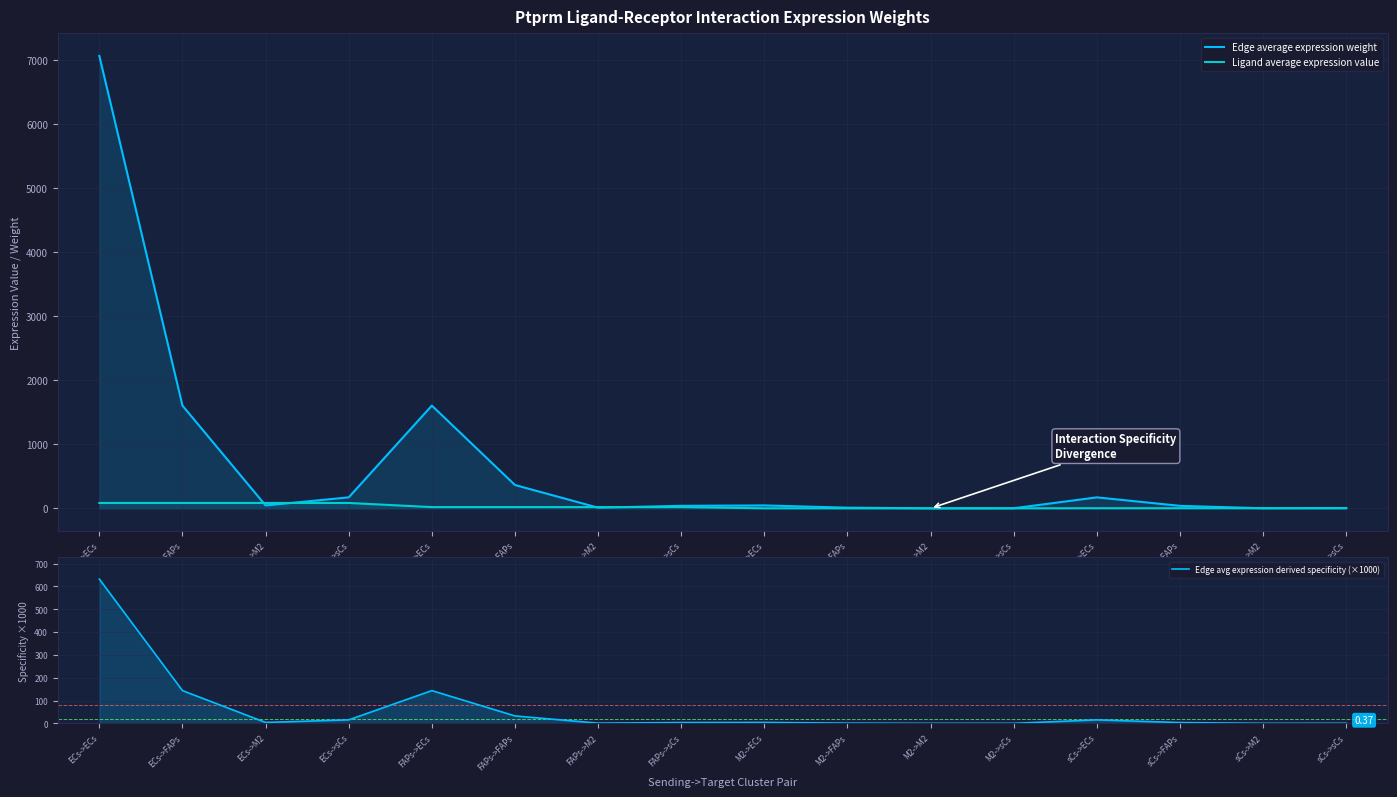

Reading right to left, what are all the values shown in this chart?

Edge average expression weight: sCs->sCs=4.2	sCs->M2=1.1	sCs->FAPs=38.9	sCs->ECs=171.3	M2->sCs=1.1	M2->M2=0.3	M2->FAPs=10.3	M2->ECs=45.4	FAPs->sCs=38.9	FAPs->M2=10.3	FAPs->FAPs=364.5	FAPs->ECs=1605.2	ECs->sCs=171.3	ECs->M2=45.4	ECs->FAPs=1605.2	ECs->ECs=7068.4
Ligand average expression value: sCs->sCs=2.0	sCs->M2=2.0	sCs->FAPs=2.0	sCs->ECs=2.0	M2->sCs=0.5	M2->M2=0.5	M2->FAPs=0.5	M2->ECs=0.5	FAPs->sCs=19.1	FAPs->M2=19.1	FAPs->FAPs=19.1	FAPs->ECs=19.1	ECs->sCs=84.1	ECs->M2=84.1	ECs->FAPs=84.1	ECs->ECs=84.1
Edge avg expression derived specificity (×1000): sCs->sCs=0.4	sCs->M2=0.1	sCs->FAPs=3.5	sCs->ECs=15.3	M2->sCs=0.1	M2->M2=0.0	M2->FAPs=0.9	M2->ECs=4.1	FAPs->sCs=3.5	FAPs->M2=0.9	FAPs->FAPs=32.6	FAPs->ECs=143.6	ECs->sCs=15.3	ECs->M2=4.1	ECs->FAPs=143.6	ECs->ECs=632.1